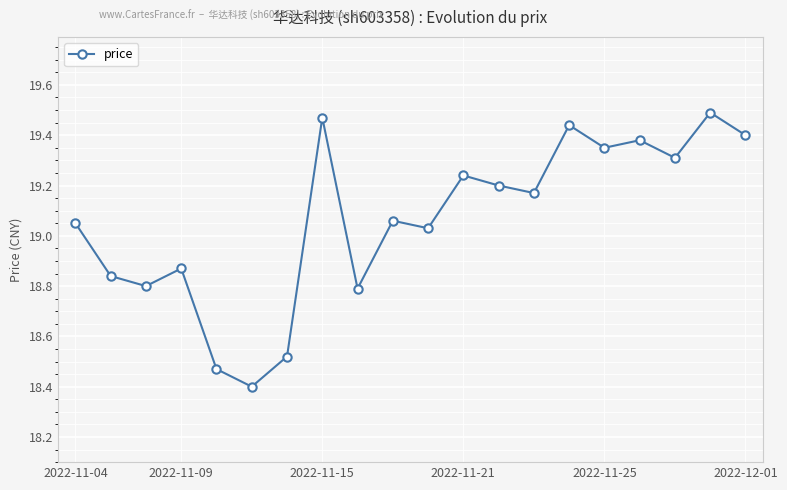

What is the minimum value shown in the chart?

18.4